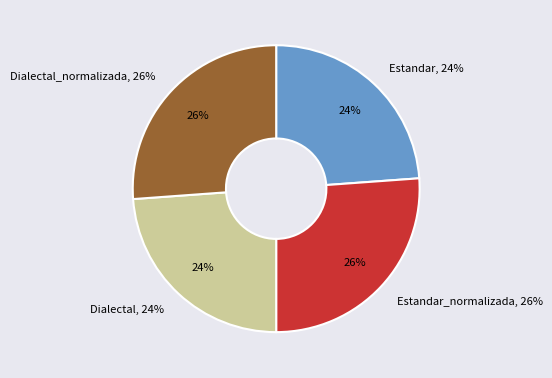

What percentage is the Estandar_normalizada slice, to the nearest percent?

26%